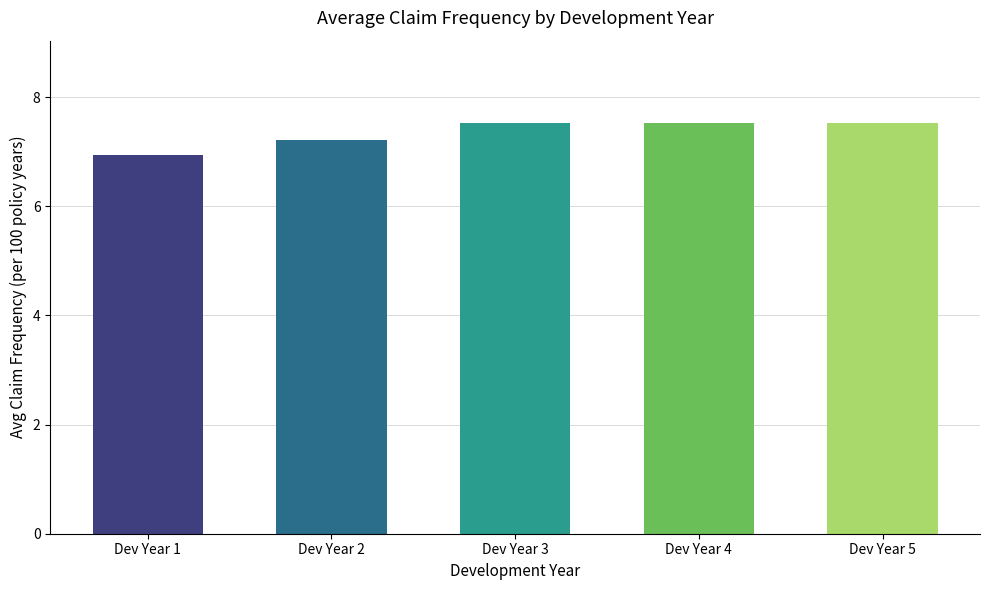

True or false: the data shows 6.9 at Dev Year 1.

True